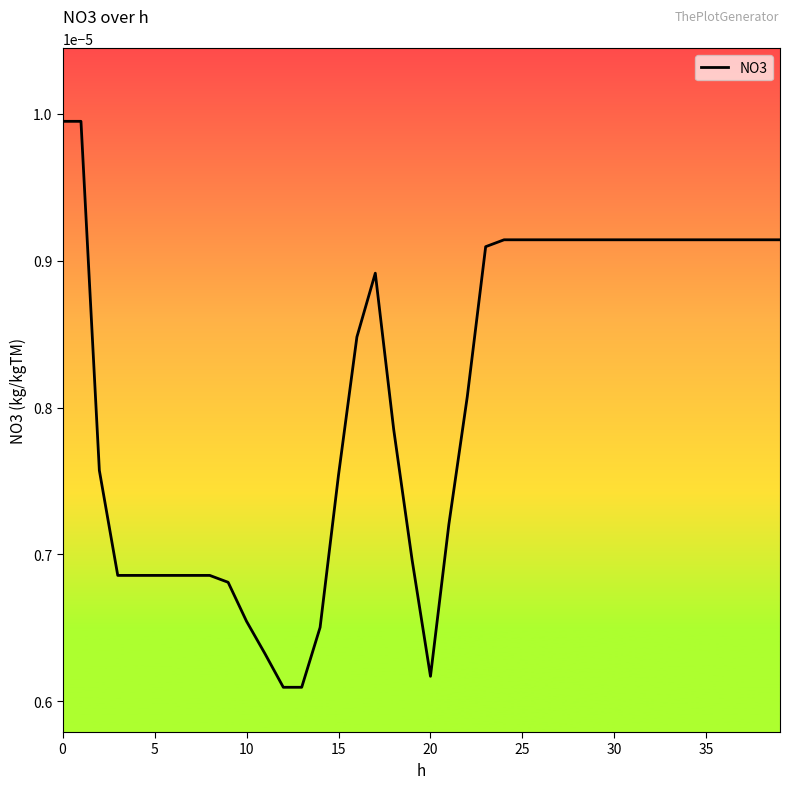

Does the chart display data point markers on the line(s)?

No